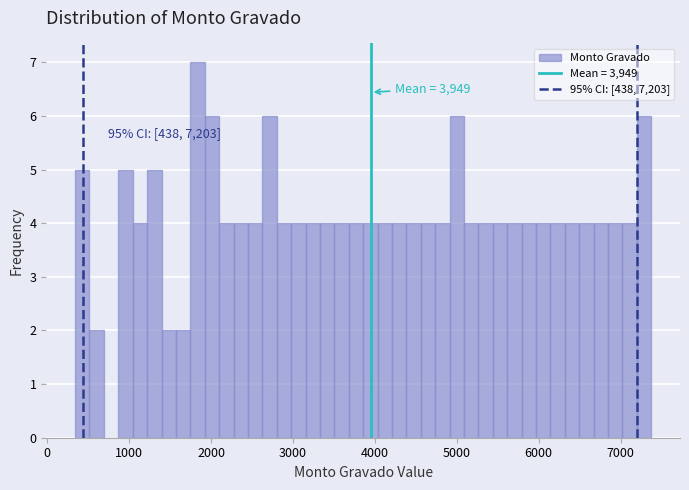

Around what value on the x-axis is the tallest bar? Give the approximate position of its centre, as read against the axis.

1800